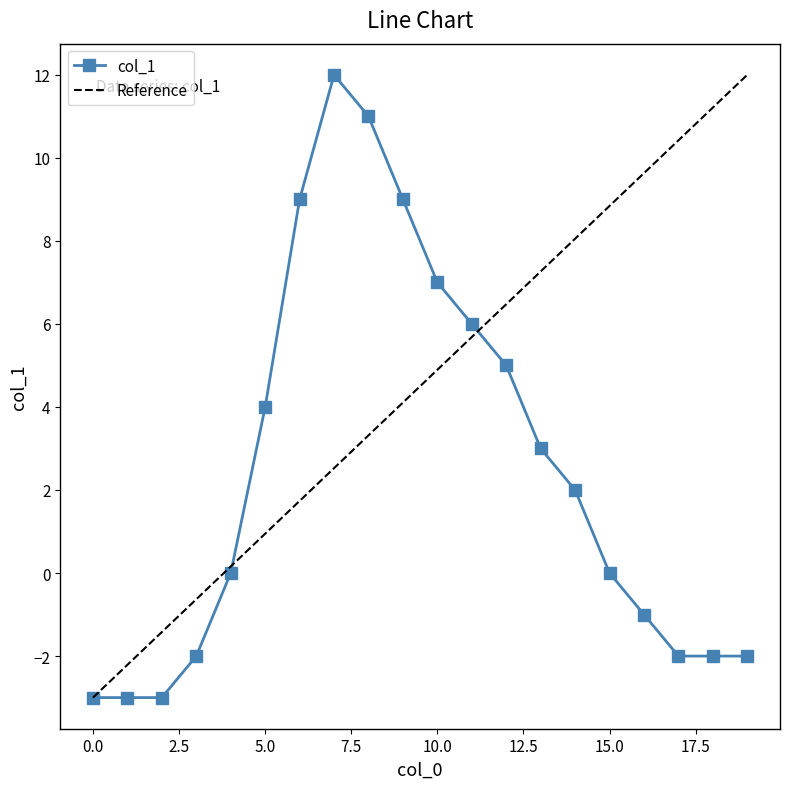

Which series has the largest total across all categories?

Reference